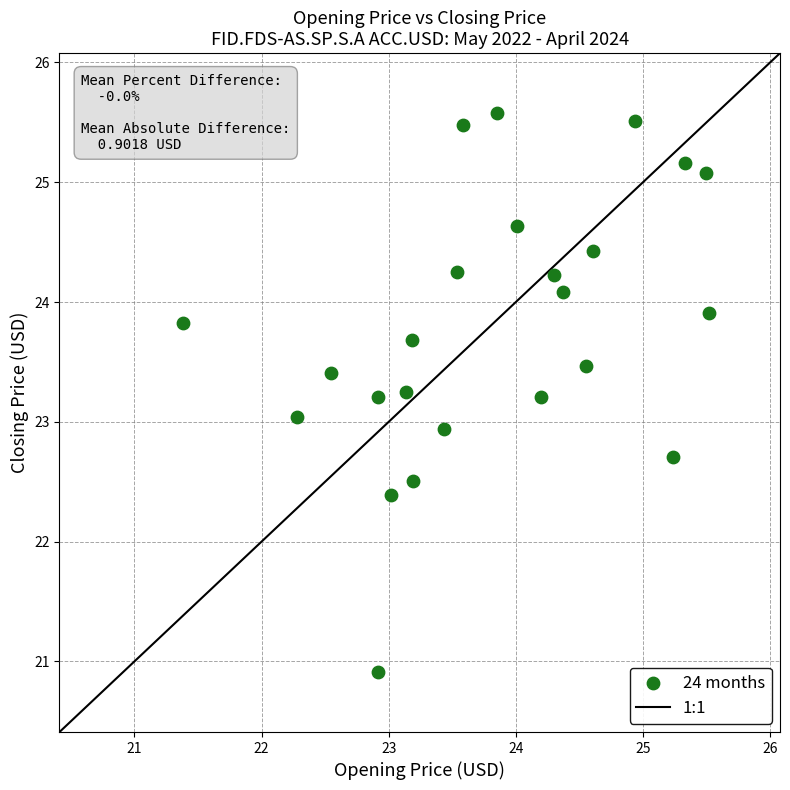

What is the range of Y values (max minus min)?

4.7